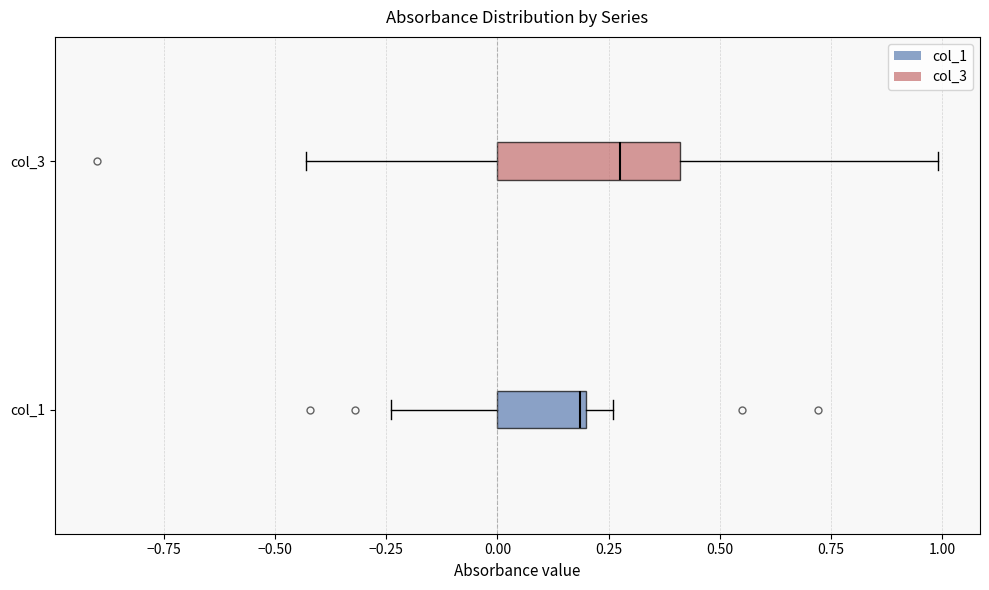

Where is the right edge of the box for col_1 on the x-axis? The values are not printed on the chart, so give them approximately, as read against the axis.

0.20